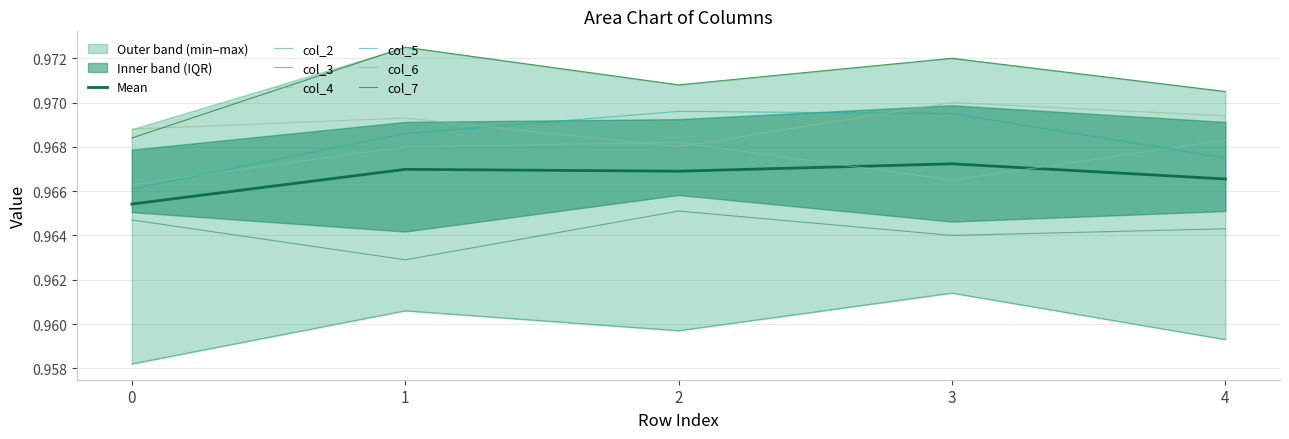

True or false: col_3 and col_5 cross at least once.

False